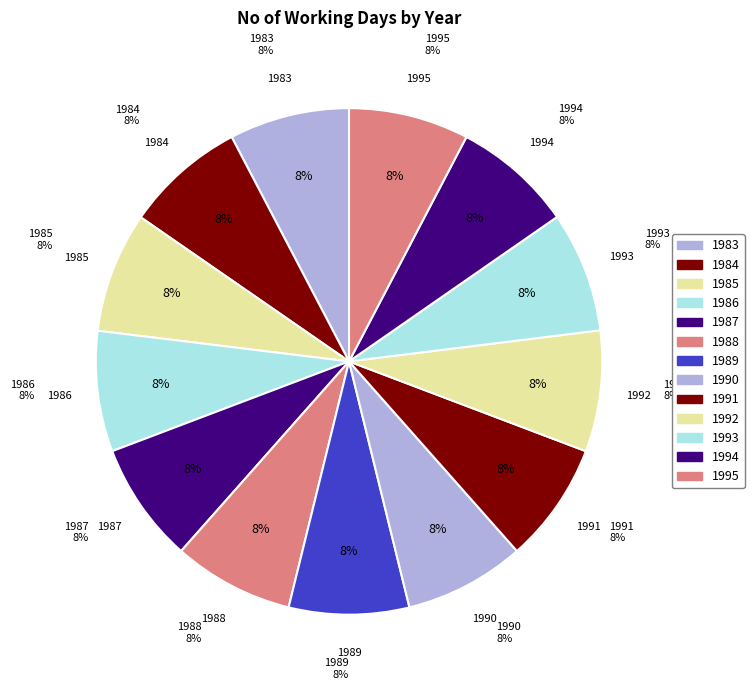

To the nearest percent, what portion does 1987 represent?

8%